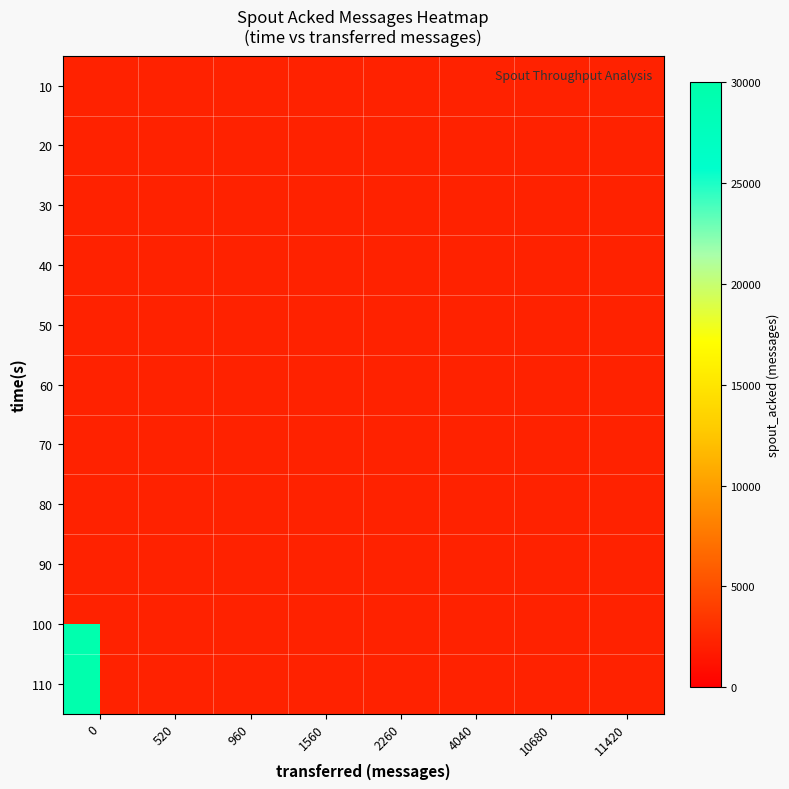

Rank the series at 4040 from lowest to highest value.

10, 20, 30, 40, 50, 70, 80, 90, 100, 110, 60